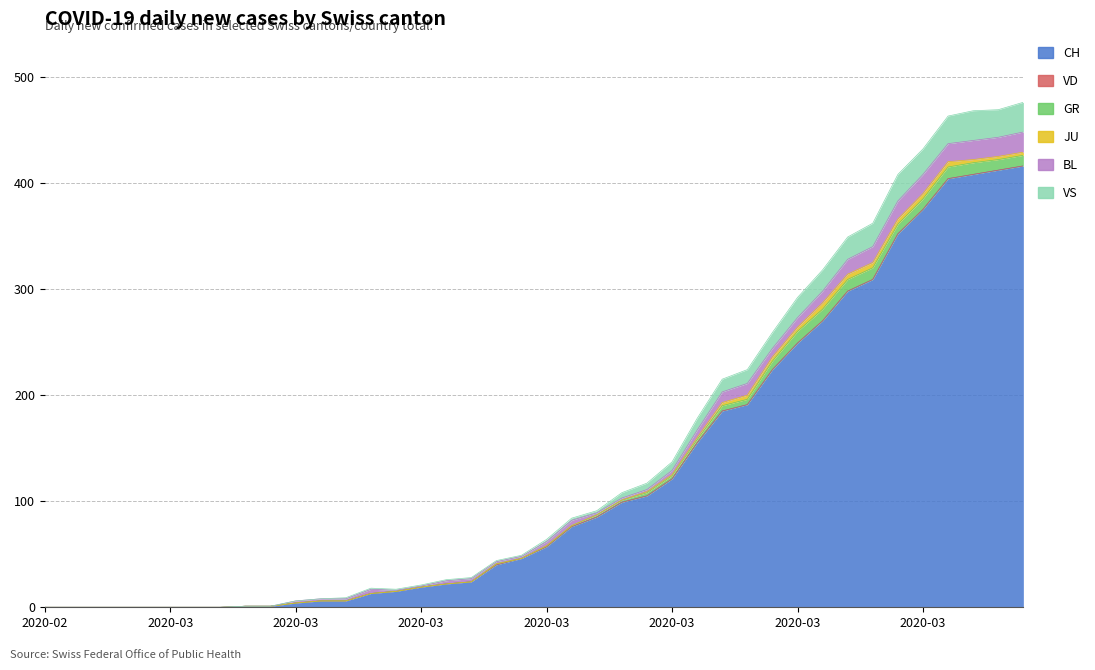

At which category is the sum across all series the highest?

2020-04-04